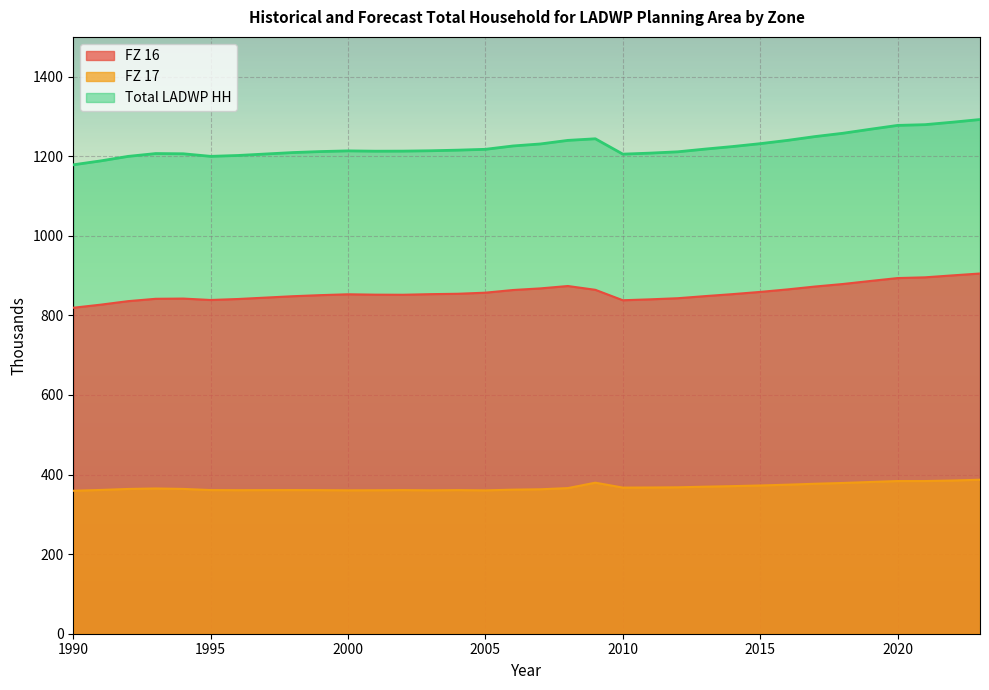

What are all the series names shown in the legend?

FZ 16, FZ 17, Total LADWP HH